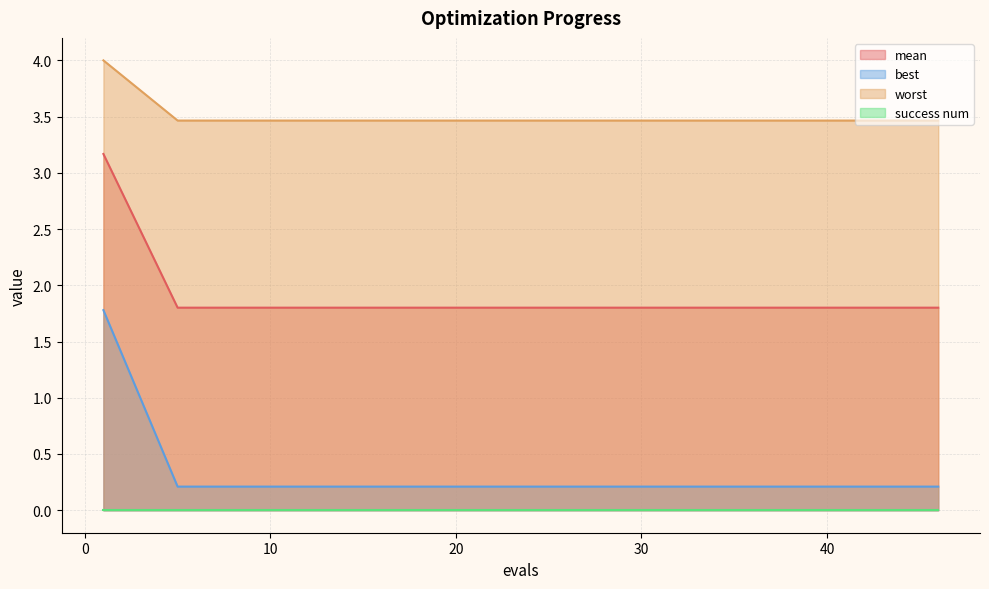

True or false: mean and best cross at least once.

False